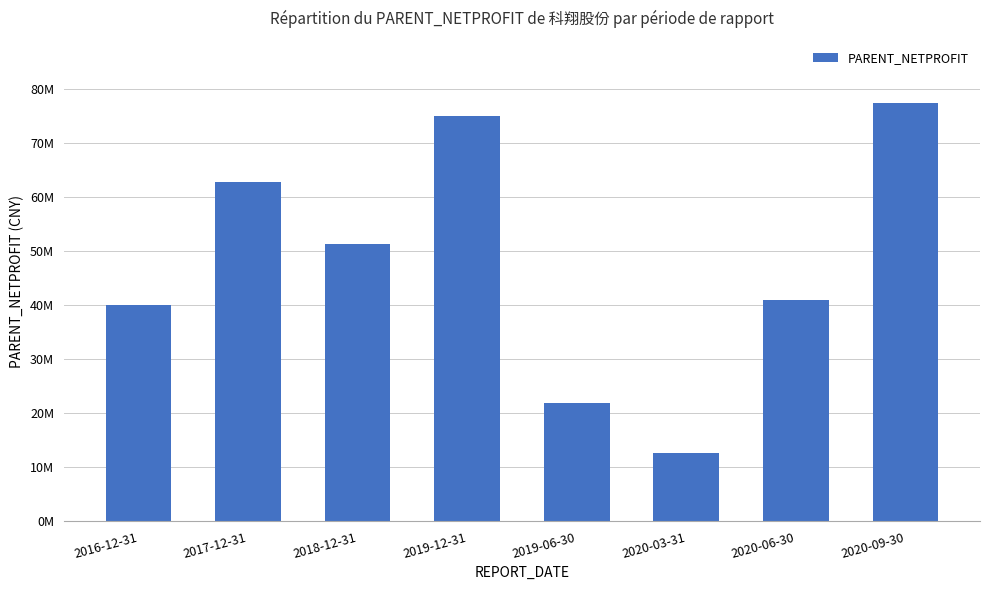

At which label does the data first exceed 51330257?

2017-12-31